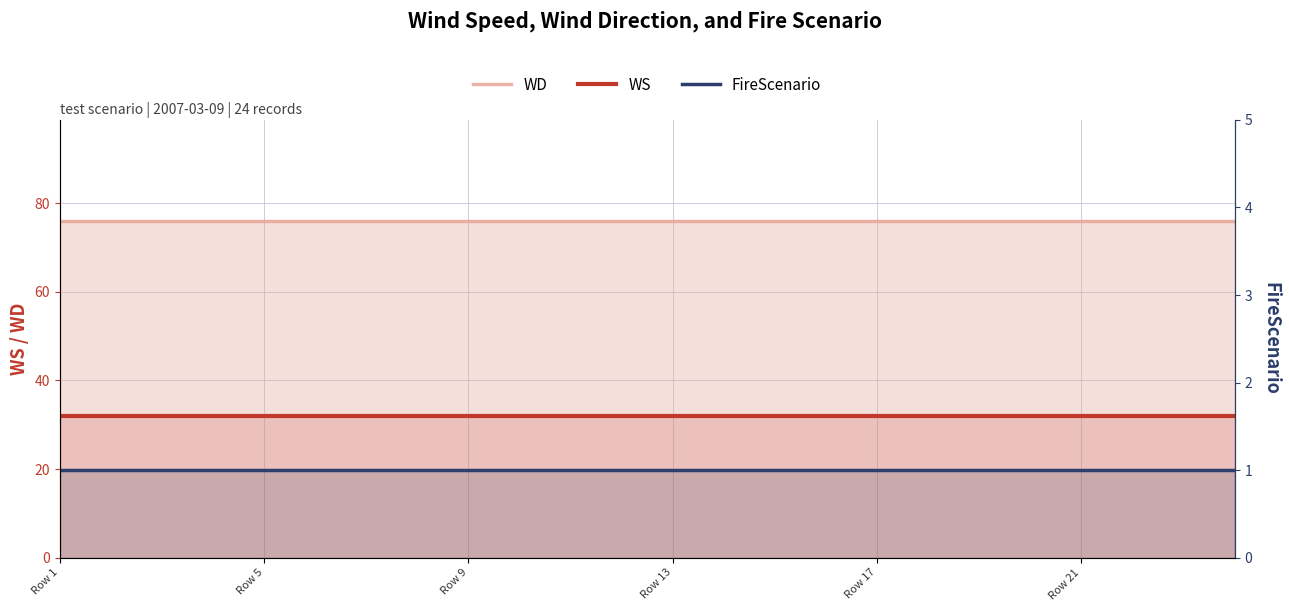

What is the sum of all FireScenario values?

24